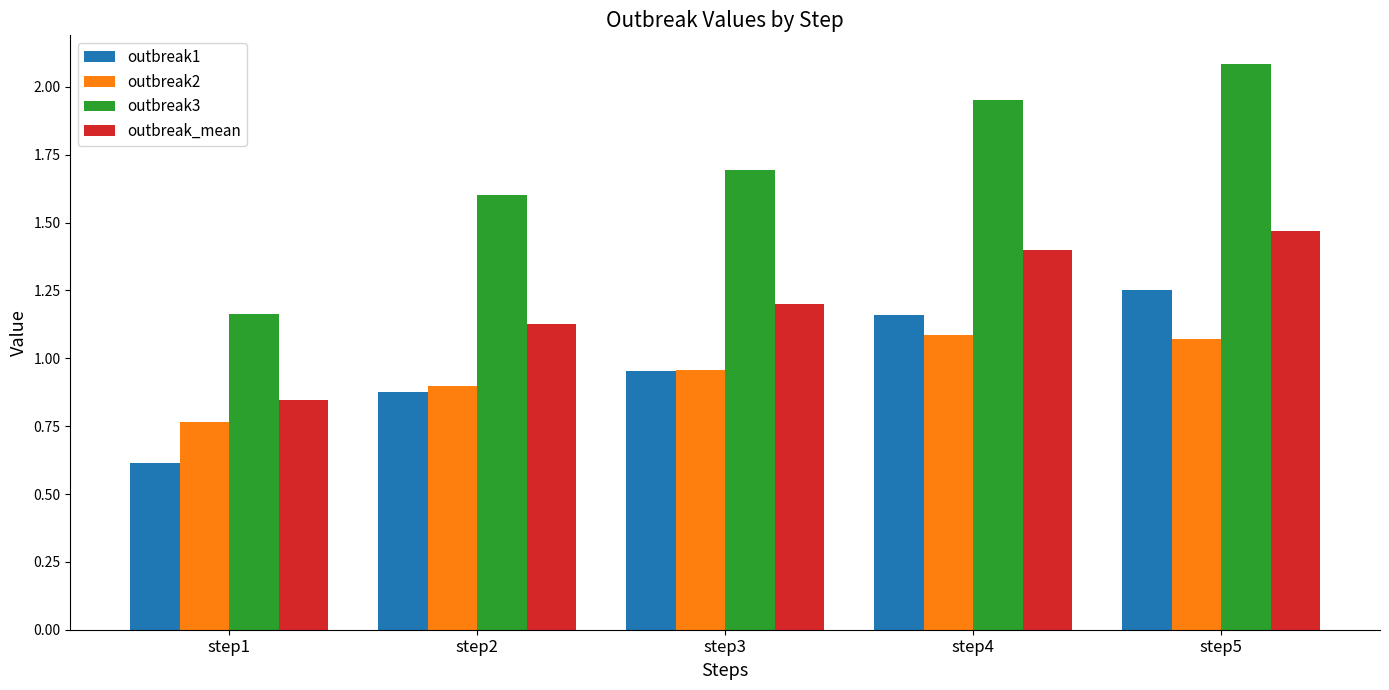

At how many categories does at least one series exceed 1?

5